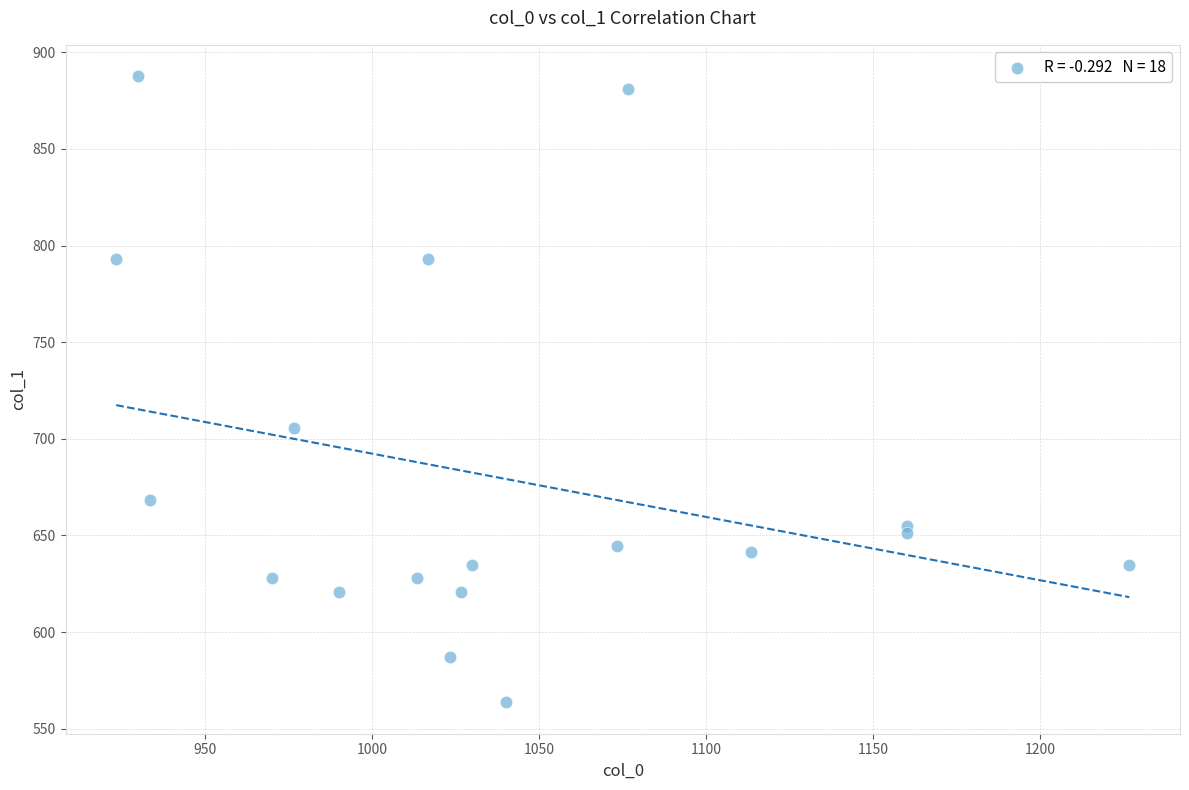

What Y value in the scatter plot is closest to 725?

705.4